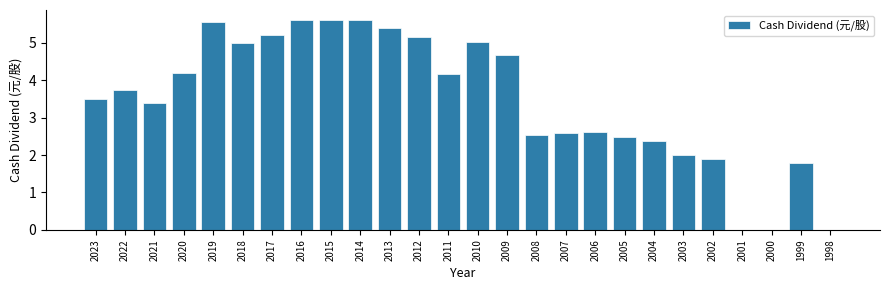

What is the change in value from 2014 to 2007?

-3.0